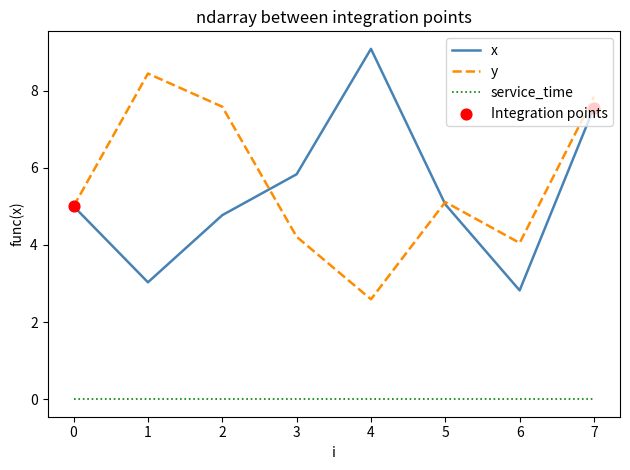

At which label does x reach its peak?

4